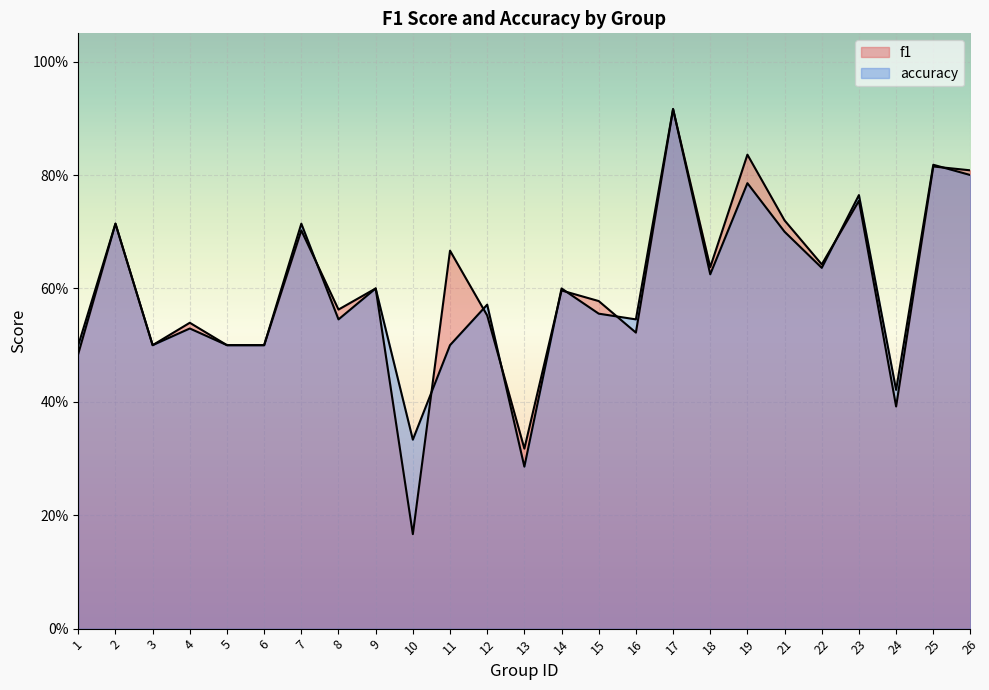

Between 17 and 13, which is larger?

17